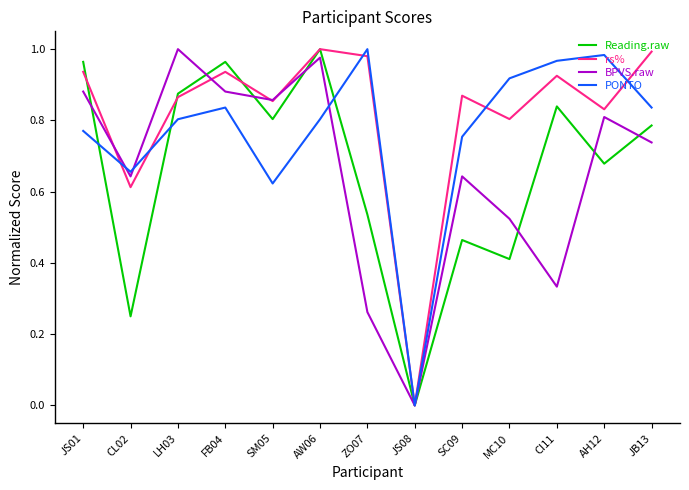

The value of PONTO at CL02 is 0.3. True or false?

False